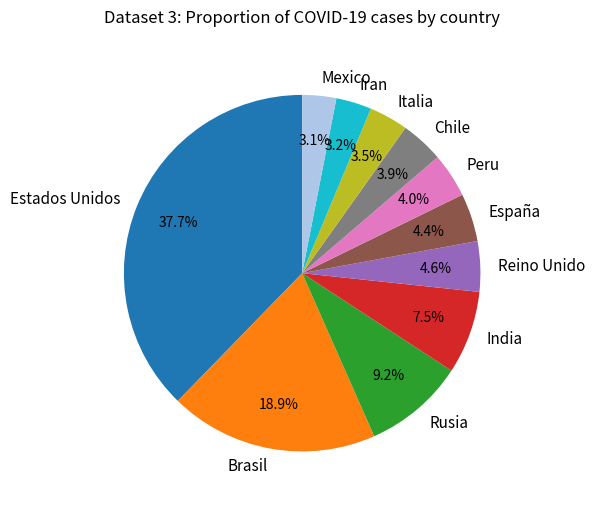

Which slice is the largest?

Estados Unidos